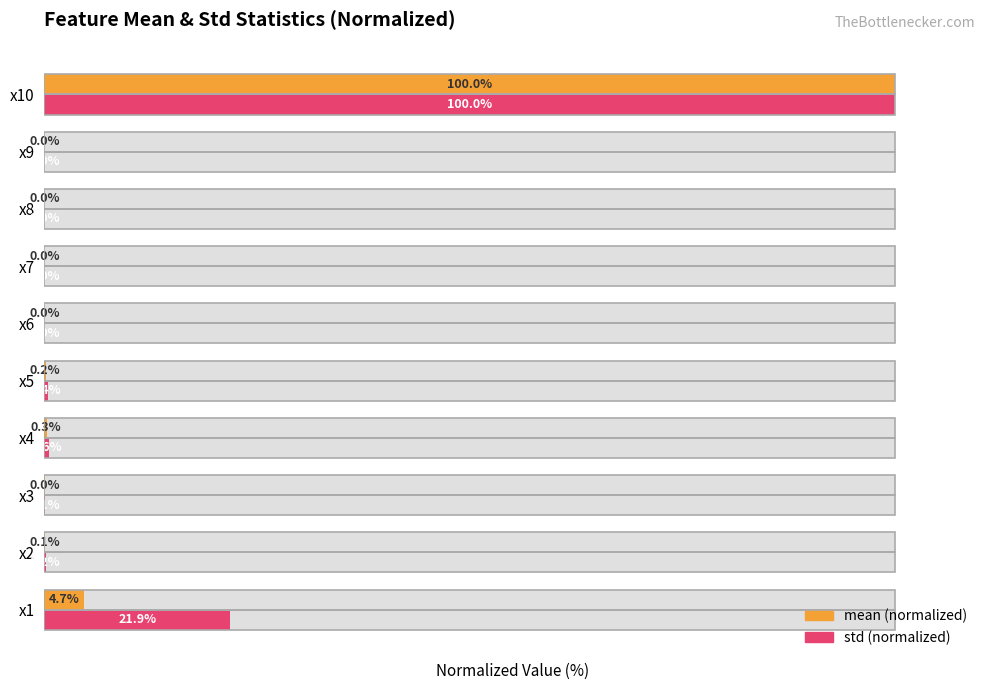

What is the value of the std bar at the 1st from the left?

21.9